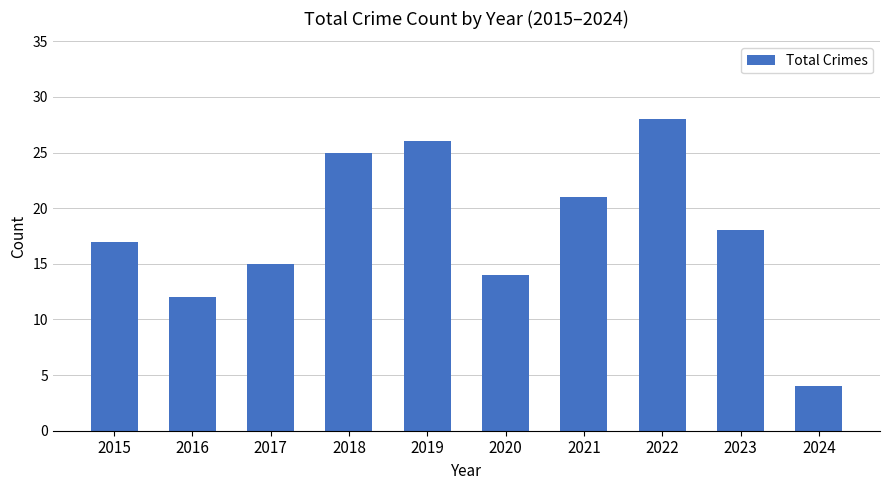

How many series are shown in this chart?

1